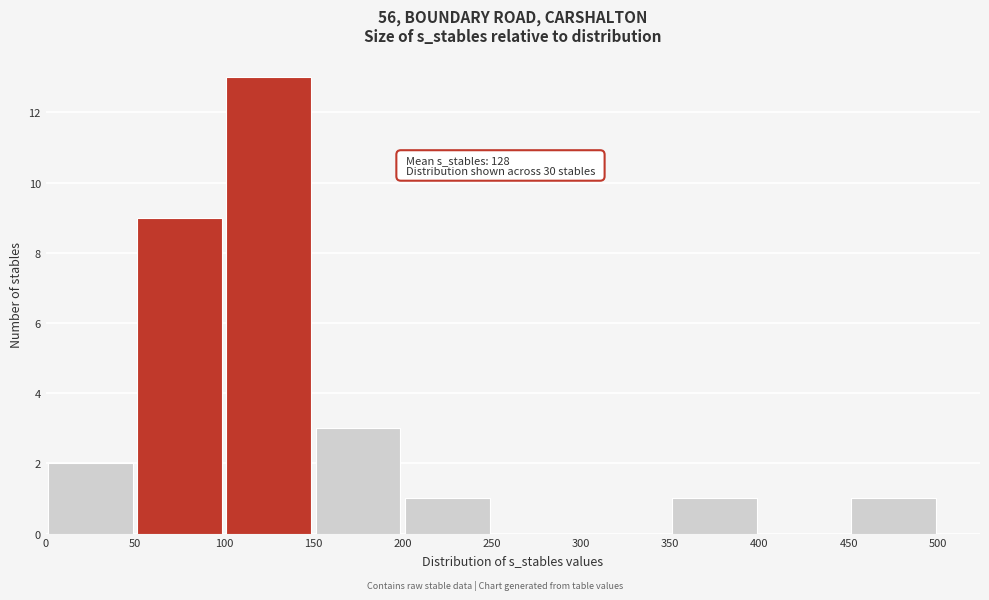

Which range on the x-axis has the tallest bar?

100 to 150